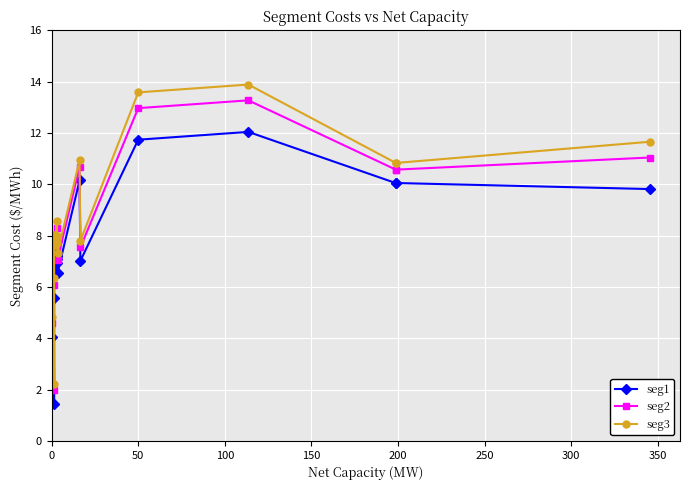

In seg2, how many points are lower than both neighbors (excluding endpoints)?

5